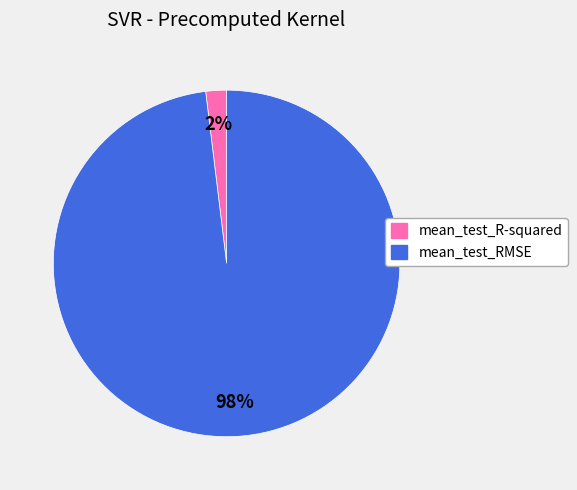

Which has a higher value, mean_test_RMSE or mean_test_R-squared?

mean_test_RMSE